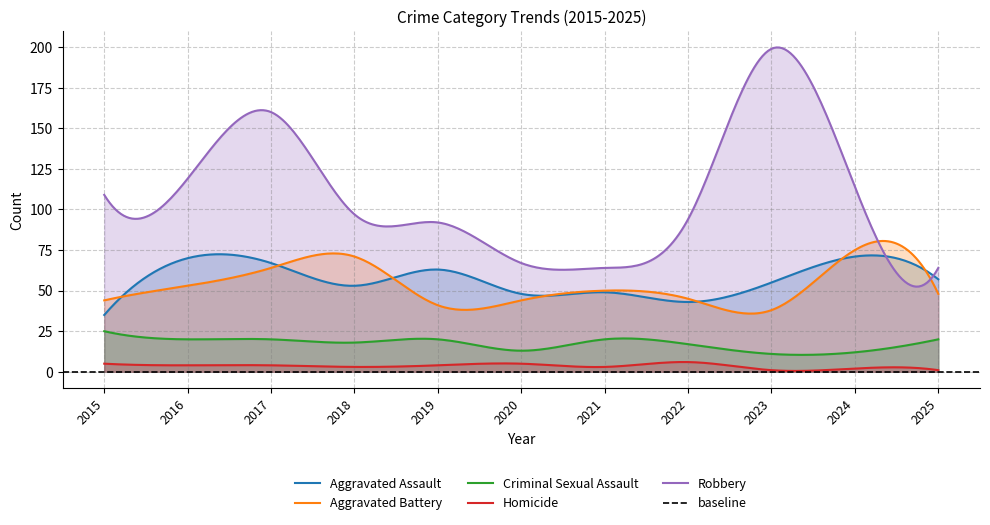

How many data points in Aggravated Assault are above 55?

5